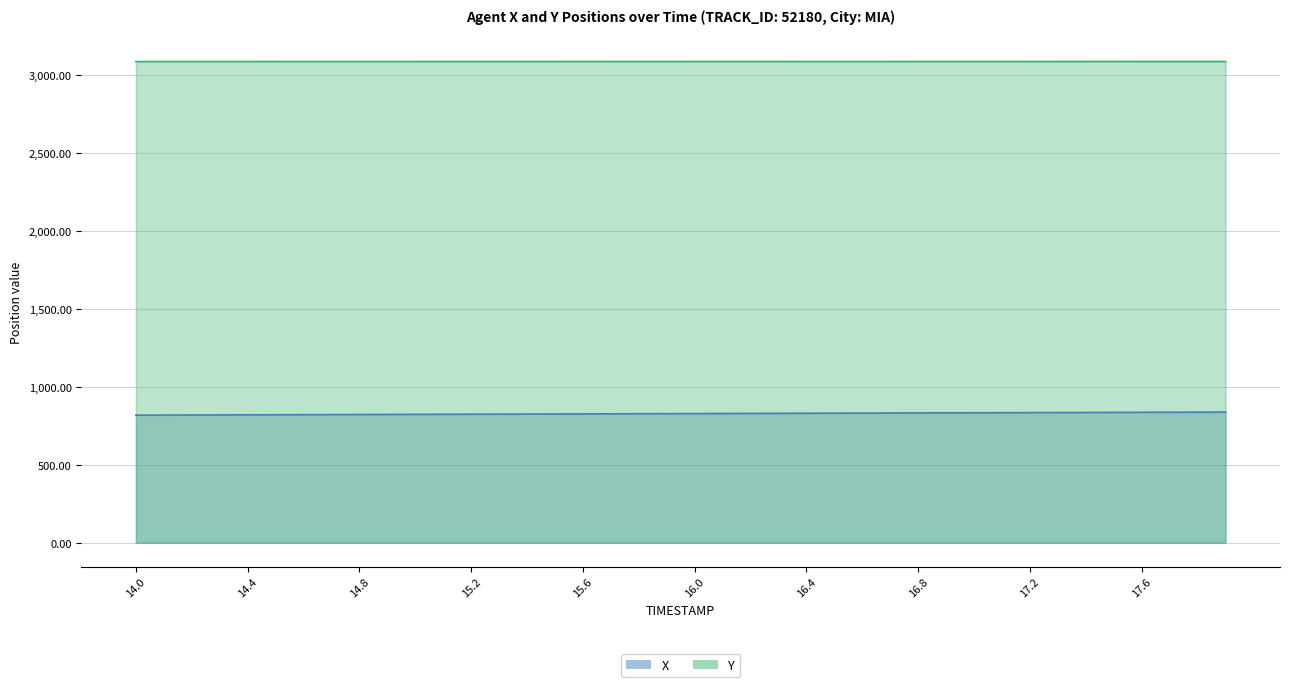

What is the minimum value for Y?

3085.9